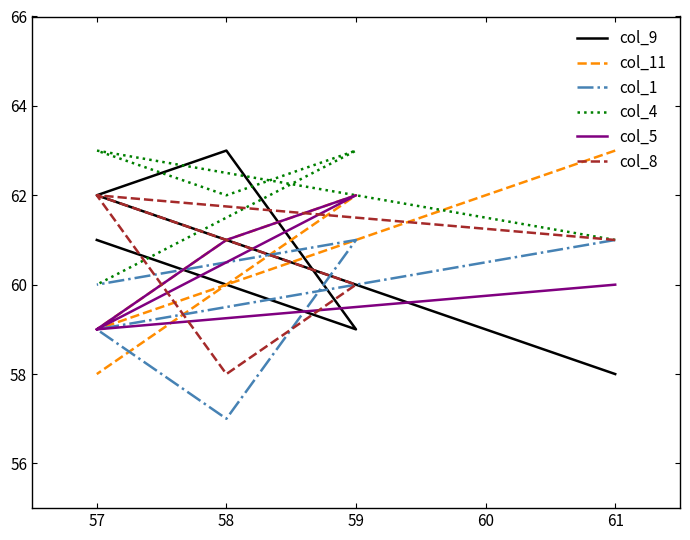

What is the spread (max minus min) of values at 59?

4